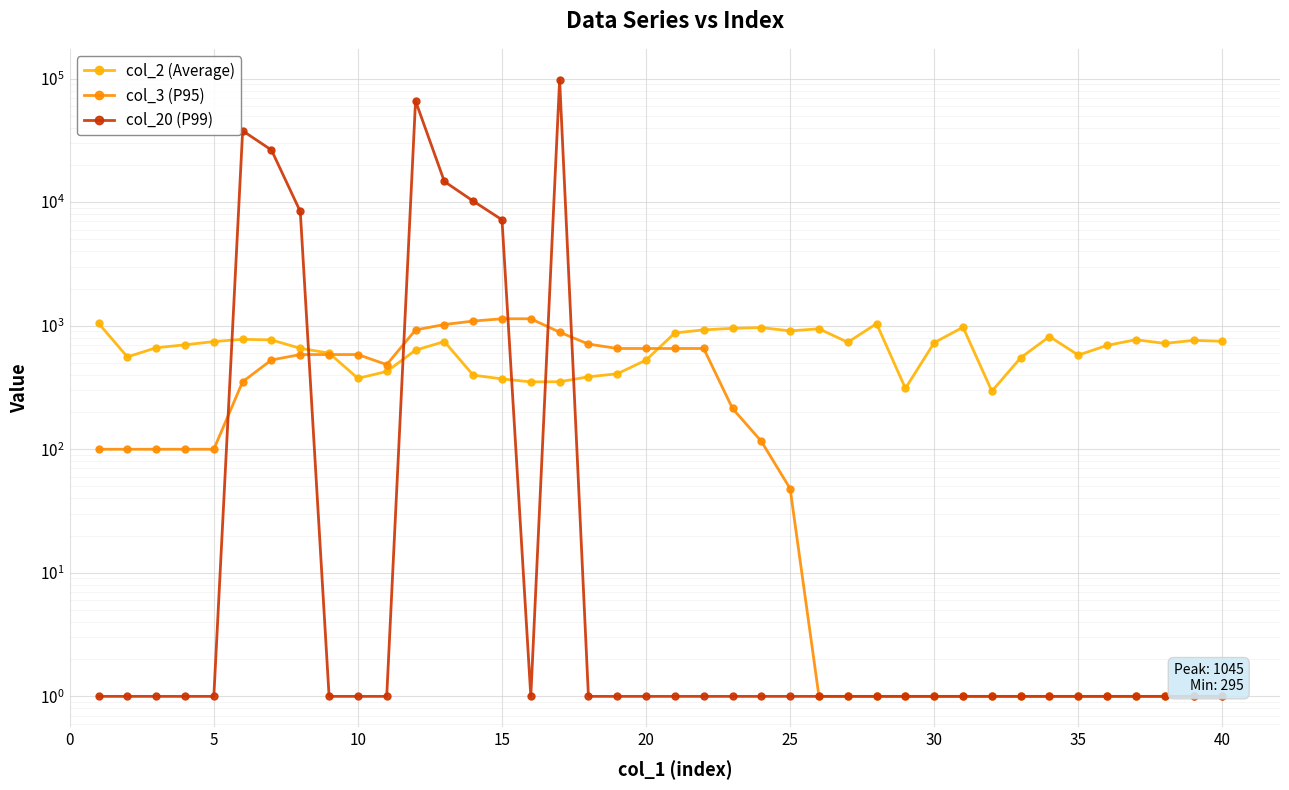

Reading left to right, transcribe all the data shown in this chart.

col_2 (Average): 1045	559	663	700	744	776	767	656	600	375	426	634	744	398	371	351	352	386	408	527	874	925	952	965	908	944	734	1039	311	729	972	295	550	817	578	693	770	719	761	748
col_3 (P95): 100	100	100	100	100	352	528	584	584	584	484	924	1022	1090	1138	1138	886	710	654	654	654	654	214	116	48	1	1	1	1	1	1	1	1	1	1	1	1	1	1	1
col_20 (P99): 1	1	1	1	1	37800	26400	8400	1	1	1	66000	14700	10200	7200	1	98000	1	1	1	1	1	1	1	1	1	1	1	1	1	1	1	1	1	1	1	1	1	1	1